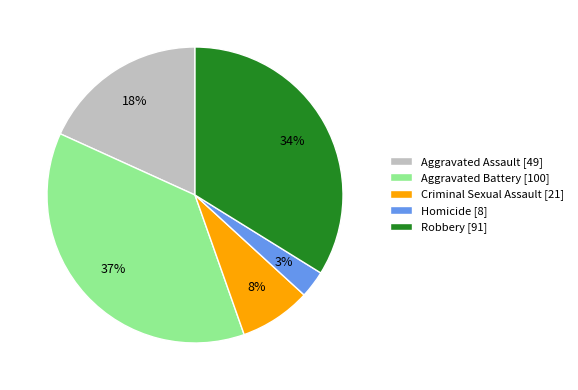

To the nearest percent, what percentage of the pie is Robbery?

34%